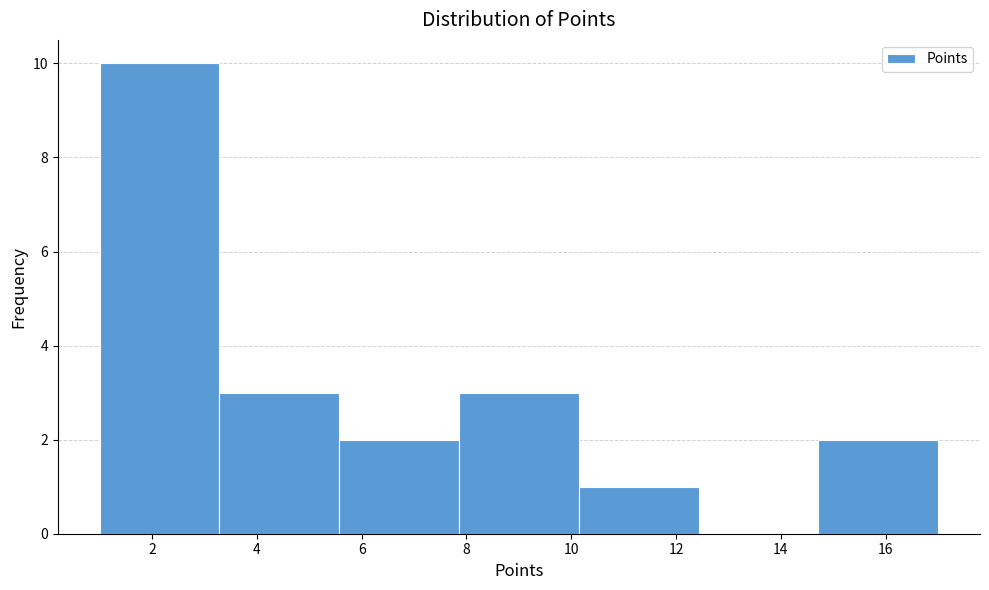

Reading left to right, transcribe this chart: for each bar, give the range it covers on the x-axis and its height. Neither the bar edges nor the heights are printed on the chart, so give them approximately, as read against the axes.

1.0 to 3.2: 10
3.2 to 5.6: 3
5.6 to 7.8: 2
7.8 to 10.2: 3
10.2 to 12.4: 1
12.4 to 14.8: 0
14.8 to 17.0: 2